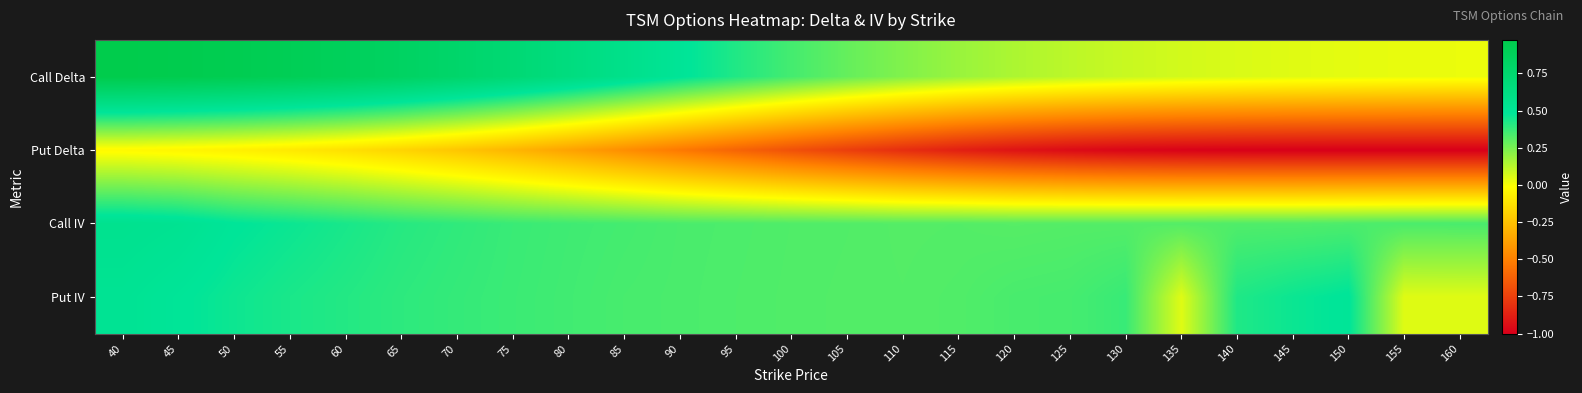

Reading left to right, transcribe all the data shown in this chart.

Call Delta: 40=1.0	45=1.0	50=0.9	55=0.9	60=0.9	65=0.8	70=0.8	75=0.7	80=0.6	85=0.6	90=0.5	95=0.4	100=0.3	105=0.3	110=0.2	115=0.2	120=0.1	125=0.1	130=0.1	135=0.1	140=0.1	145=0.0	150=0.0	155=0.0	160=0.0
Put Delta: 40=-0.0	45=-0.0	50=-0.1	55=-0.1	60=-0.1	65=-0.2	70=-0.2	75=-0.3	80=-0.4	85=-0.4	90=-0.5	95=-0.6	100=-0.7	105=-0.8	110=-0.8	115=-0.9	120=-0.9	125=-1.0	130=-1.0	135=-1.0	140=-1.0	145=-1.0	150=-1.0	155=-1.0	160=-1.0
Call IV: 40=0.5	45=0.5	50=0.5	55=0.5	60=0.4	65=0.4	70=0.4	75=0.4	80=0.4	85=0.3	90=0.3	95=0.3	100=0.3	105=0.3	110=0.3	115=0.3	120=0.3	125=0.3	130=0.3	135=0.3	140=0.3	145=0.3	150=0.3	155=0.3	160=0.3
Put IV: 40=0.5	45=0.5	50=0.5	55=0.4	60=0.4	65=0.4	70=0.4	75=0.4	80=0.4	85=0.3	90=0.3	95=0.3	100=0.3	105=0.3	110=0.3	115=0.3	120=0.3	125=0.3	130=0.4	135=0.1	140=0.4	145=0.5	150=0.5	155=0.1	160=0.1